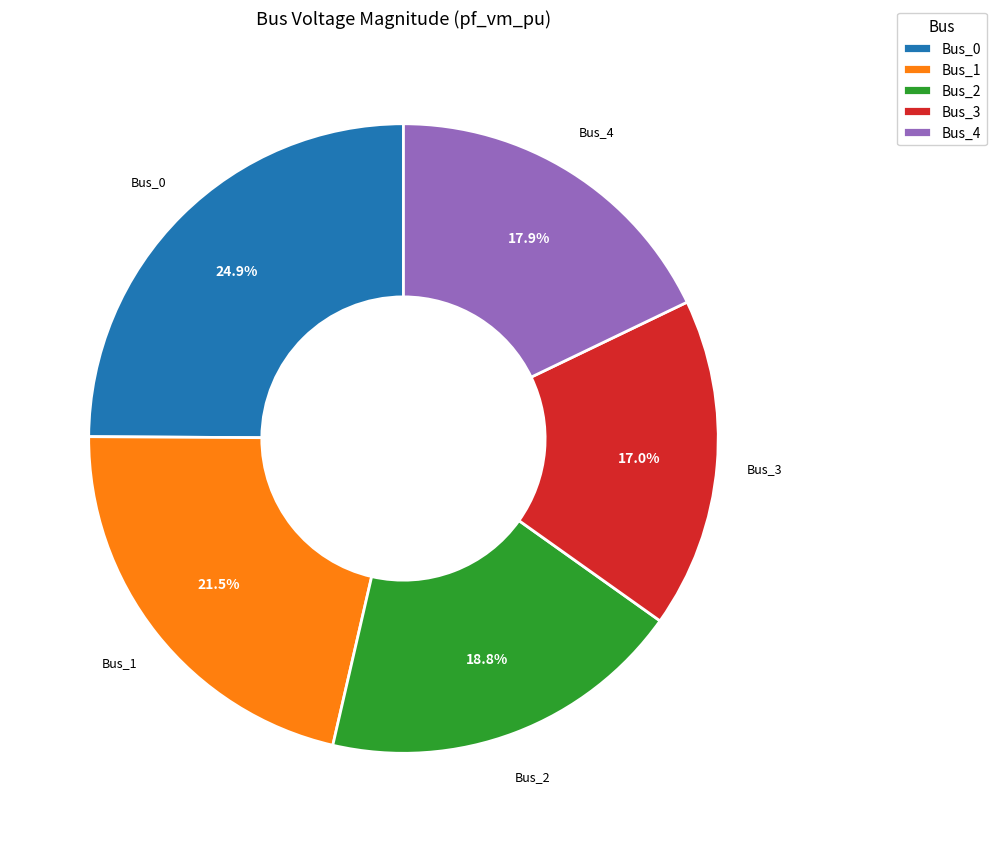

How many segments does this pie chart have?

5